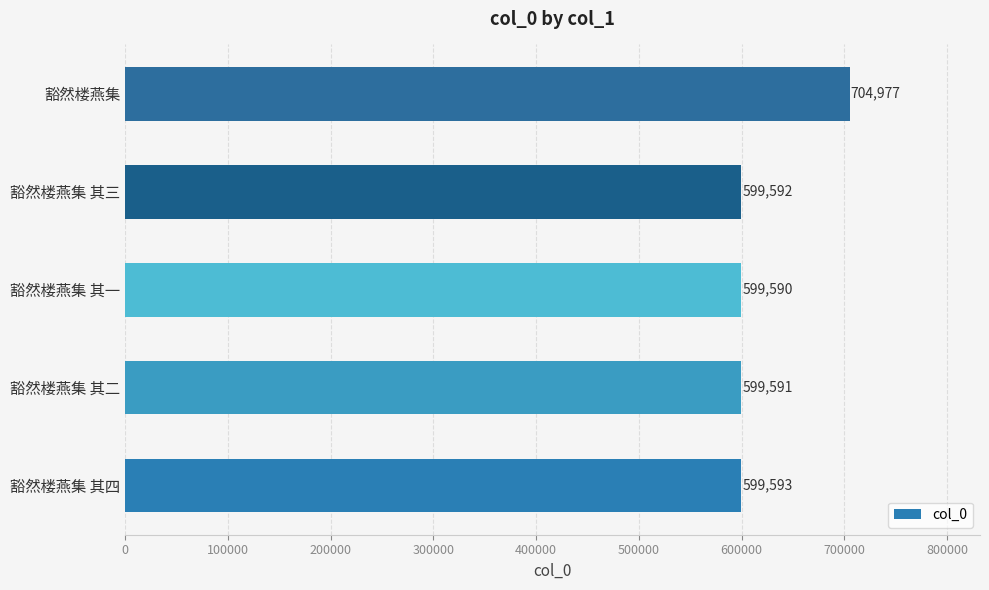

Which has a higher value, 豁然楼燕集 其四 or 豁然楼燕集 其一?

豁然楼燕集 其四